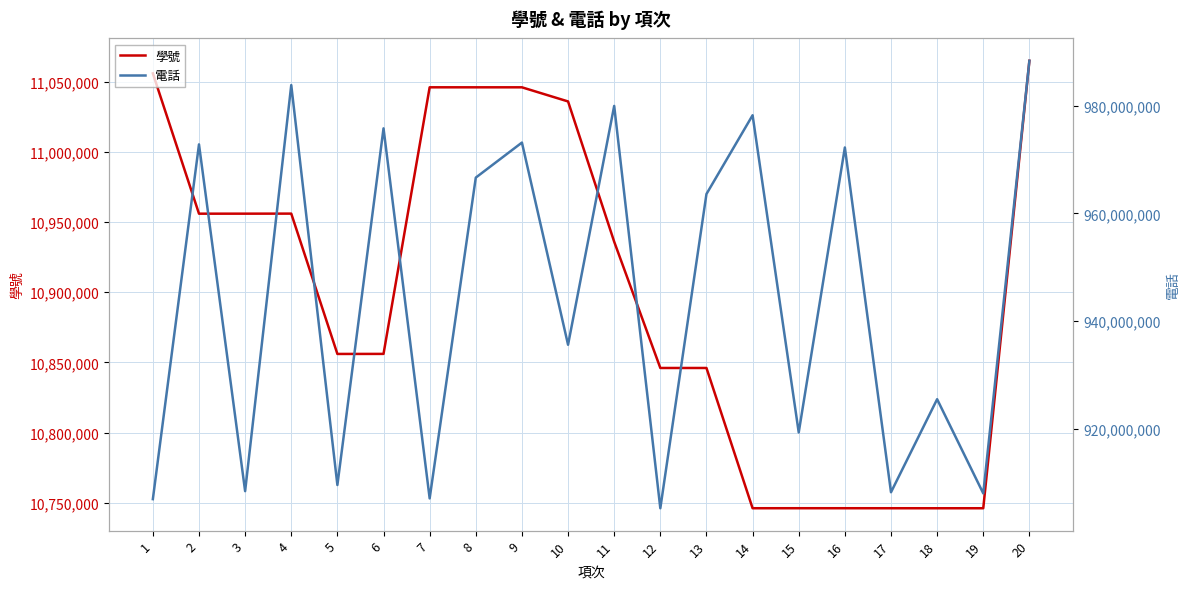

Does the chart have visible grid lines?

Yes